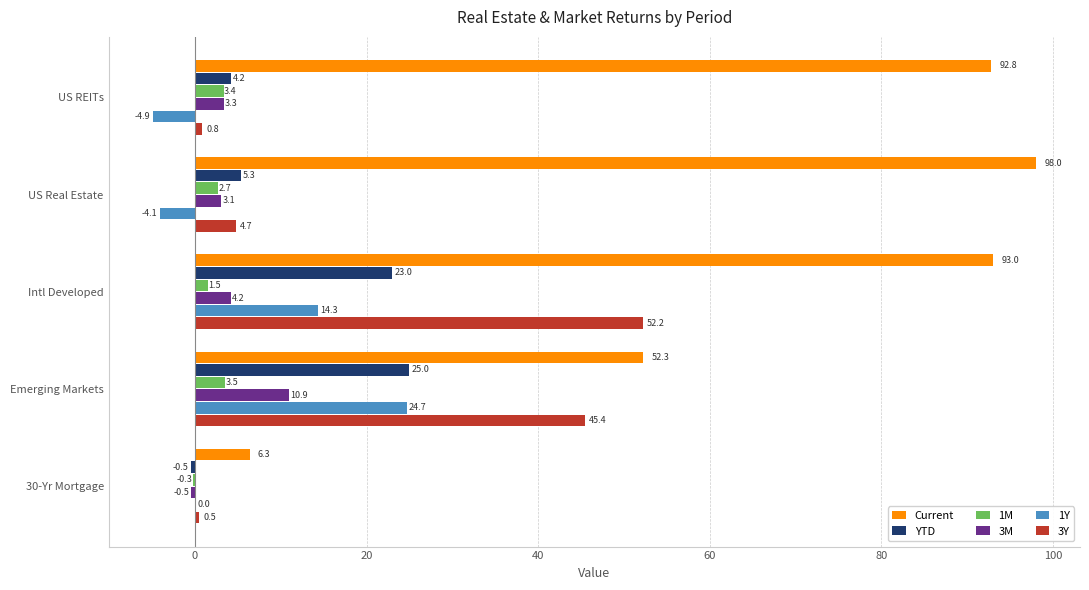

Which series changed the most between US Real Estate and Emerging Markets?

Current